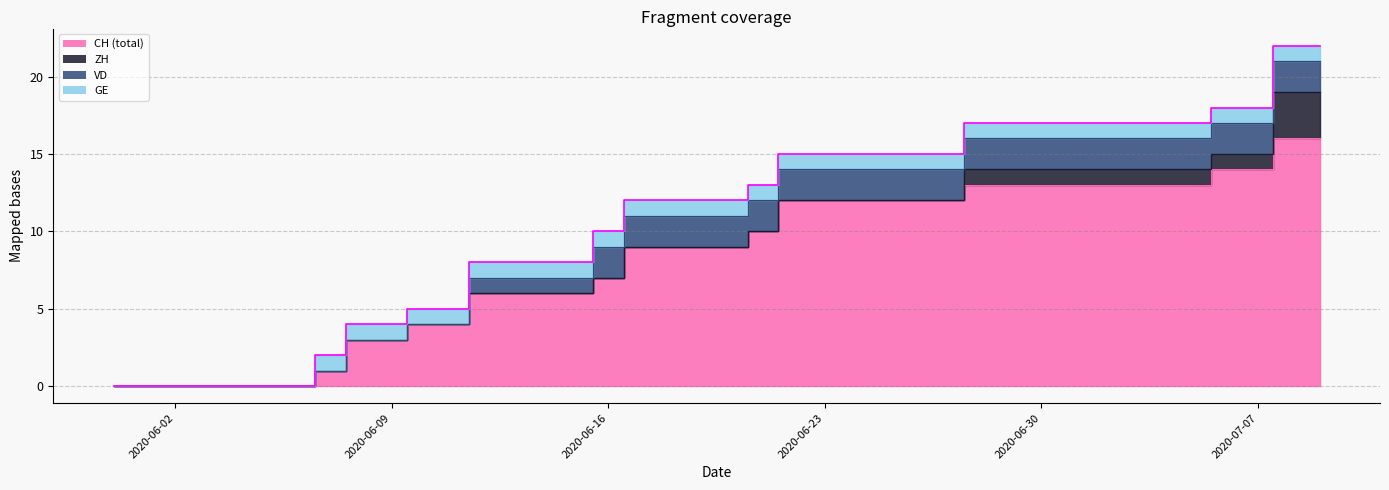

Between 2020-07-09 and 2020-06-07, which is larger?

2020-07-09